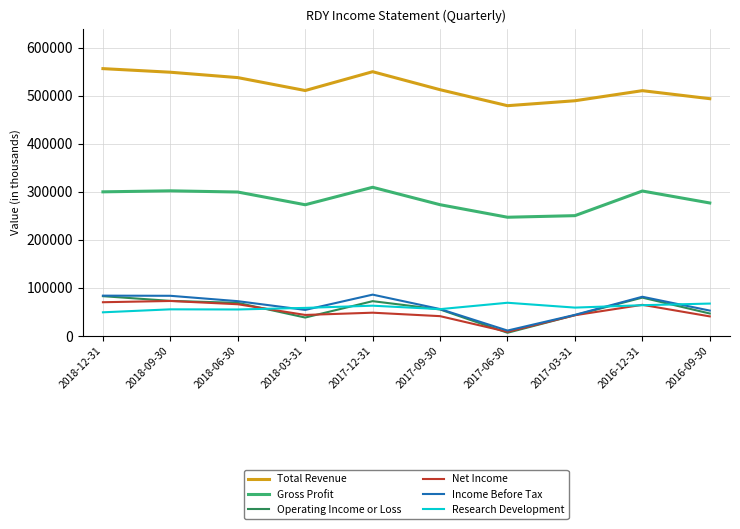

The value of Research Development at 2017-06-30 is 69100. True or false?

True